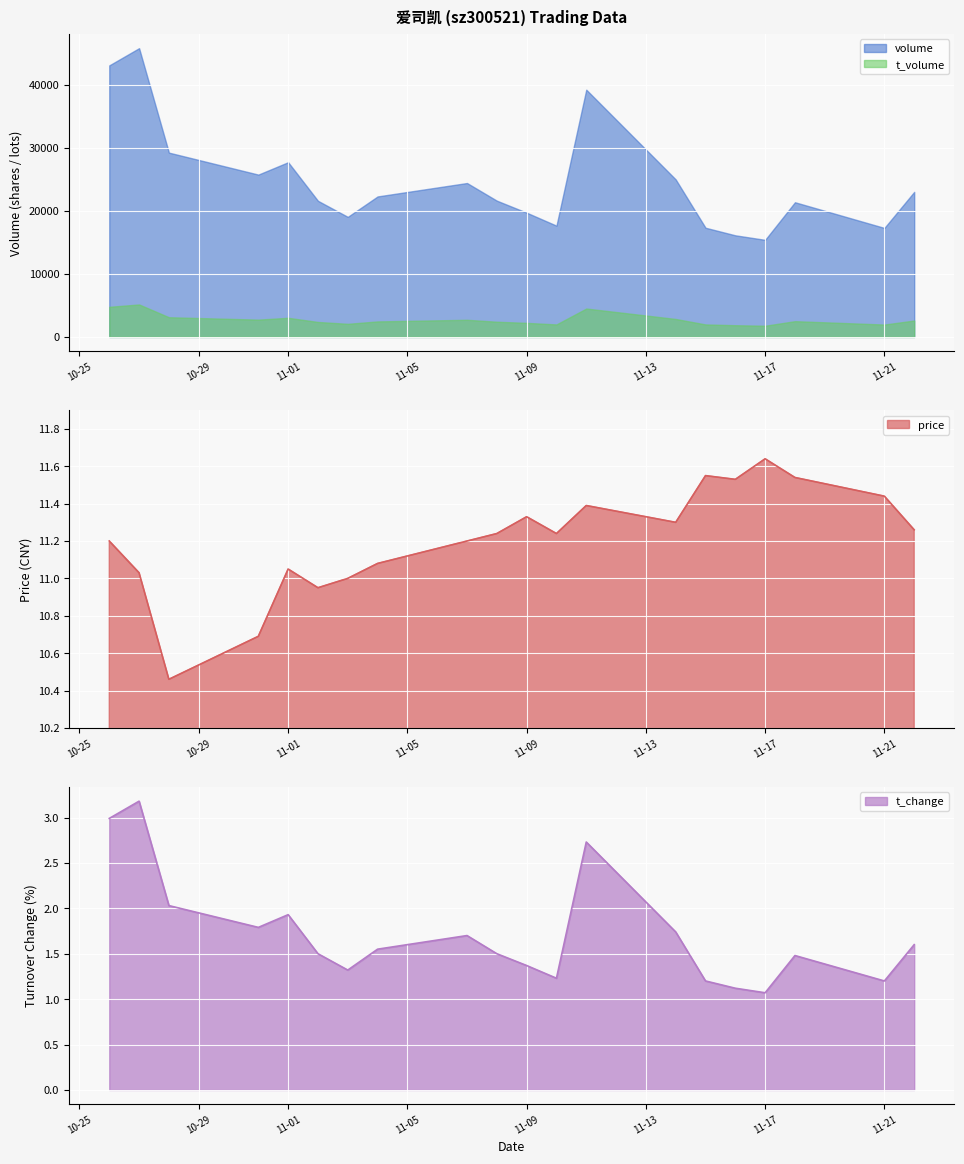

In price, how many points are lower than both neighbors (excluding endpoints)?

5